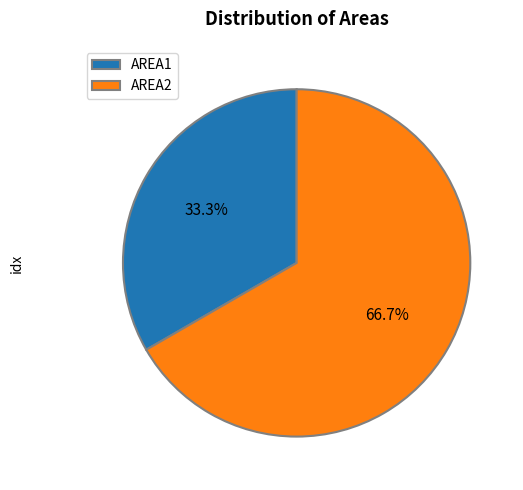

To the nearest percent, what portion does AREA2 represent?

67%